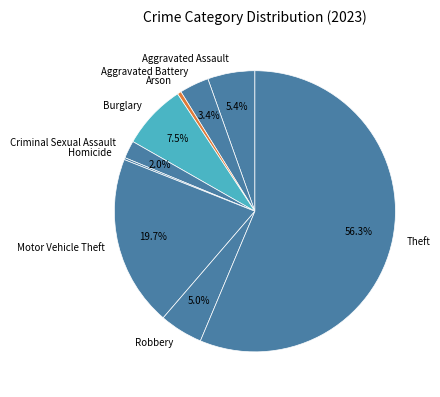

What percentage do Motor Vehicle Theft and Criminal Sexual Assault together represent?

21.7%